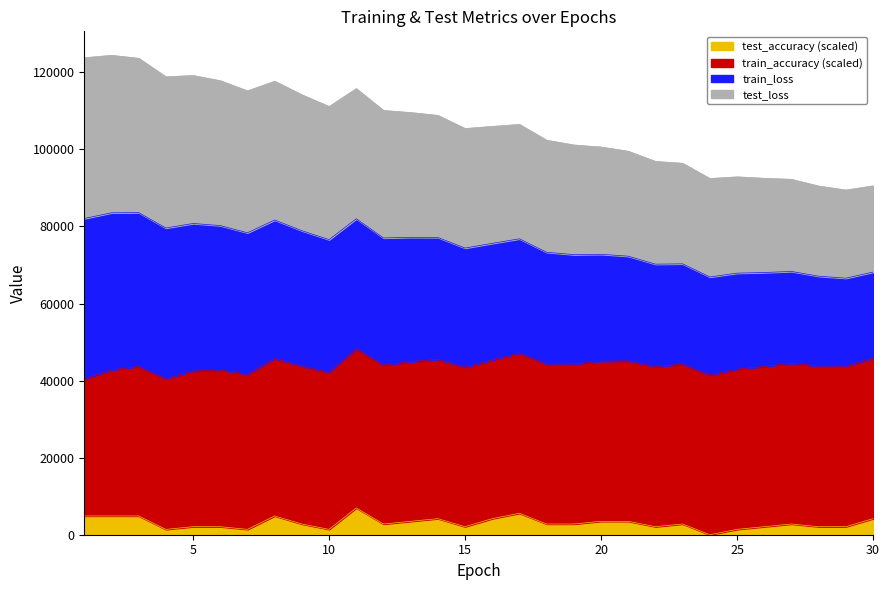

True or false: test_accuracy and test_loss intersect in this chart.

False